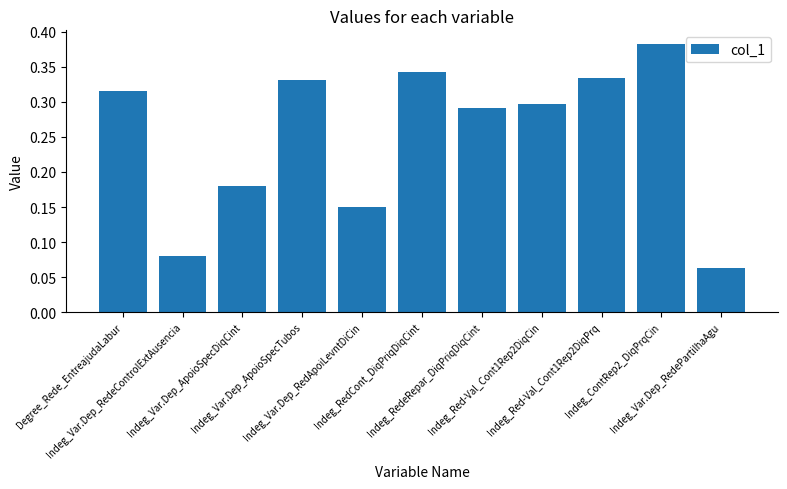

How many values are between 0 and 1?

11